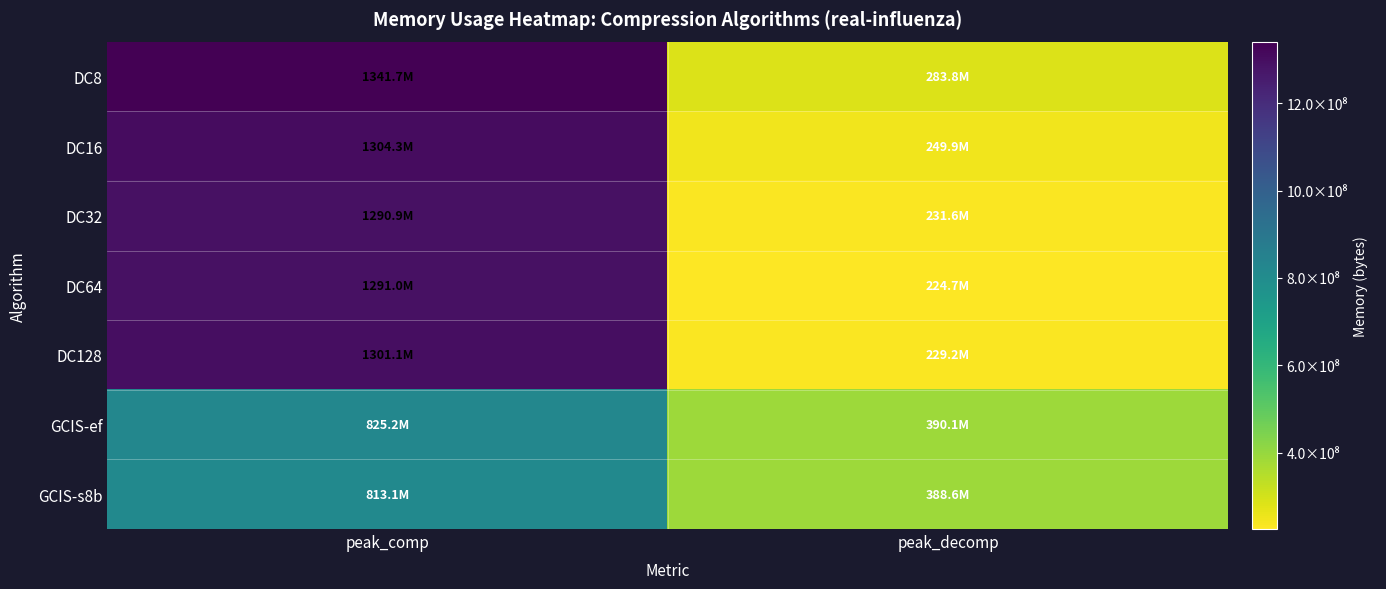

Reading left to right, extract all data points from this chart.

DC8: peak_comp=1341728014	peak_decomp=283779830
DC16: peak_comp=1304251056	peak_decomp=249925696
DC32: peak_comp=1290902816	peak_decomp=231621492
DC64: peak_comp=1291017551	peak_decomp=224659441
DC128: peak_comp=1301138400	peak_decomp=229222950
GCIS-ef: peak_comp=825195307	peak_decomp=390107360
GCIS-s8b: peak_comp=813104869	peak_decomp=388634540